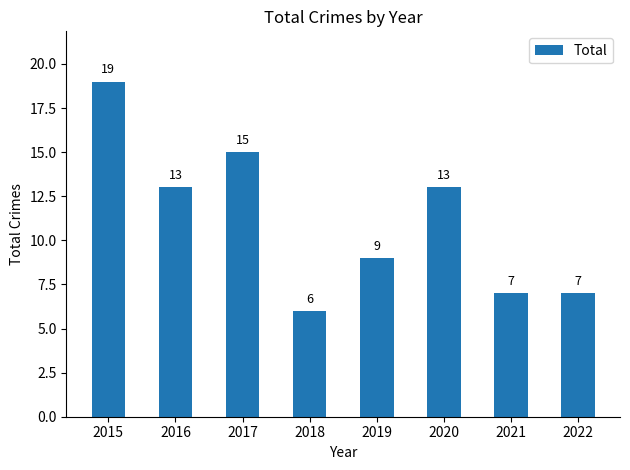

Is it true that the value at 2021 is 7?

True